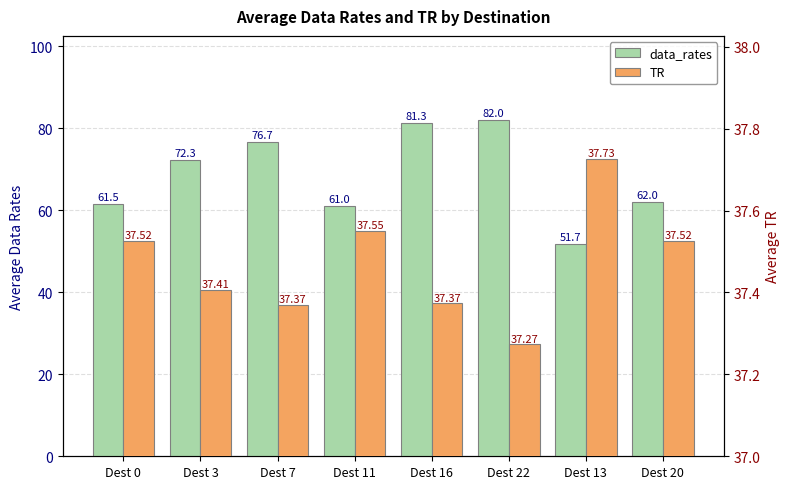

Are the bars grouped side by side (vs. stacked)?

Yes